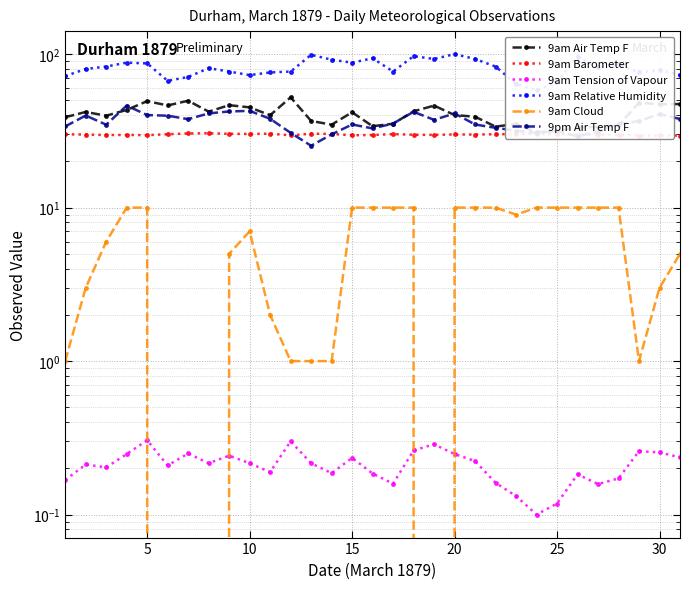

In 9am Air Temp F, how many points are higher than both neighbors (excluding endpoints)?

9